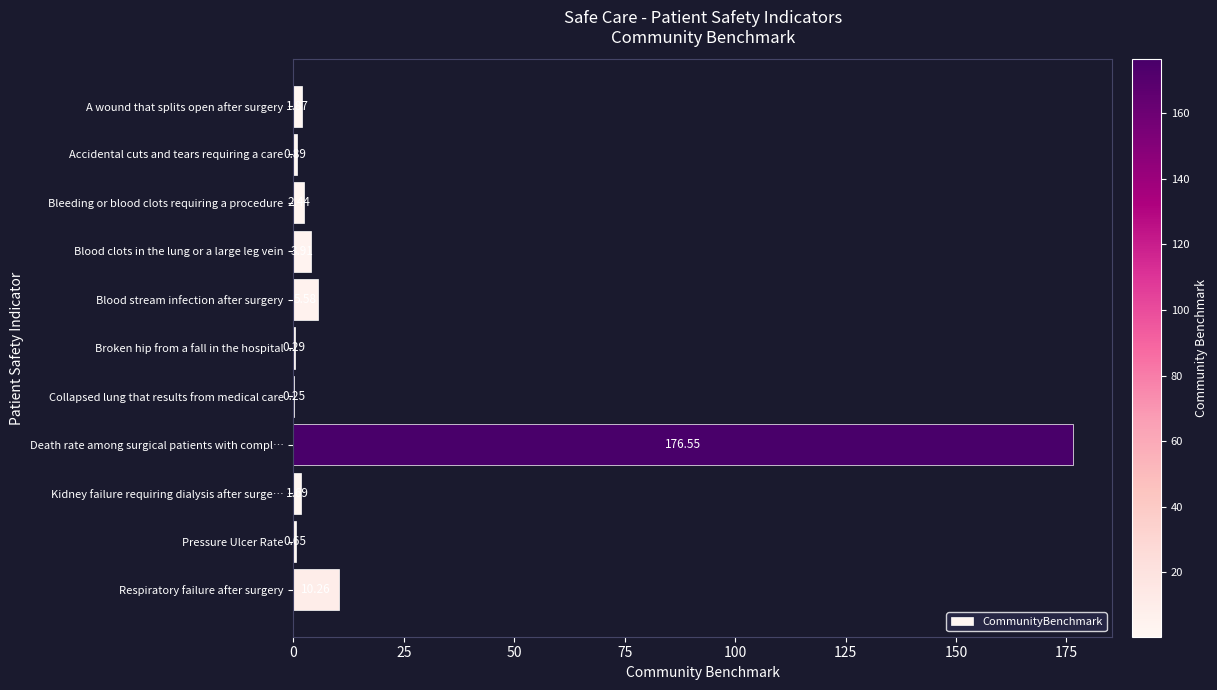

At which category does the chart reach its peak across all series?

Death rate among surgical patients with compl…